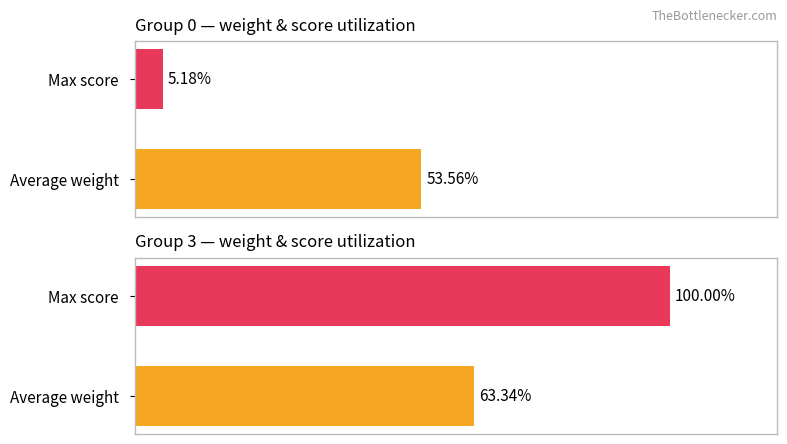

What is the spread (max minus min) of values at 1?

94.8